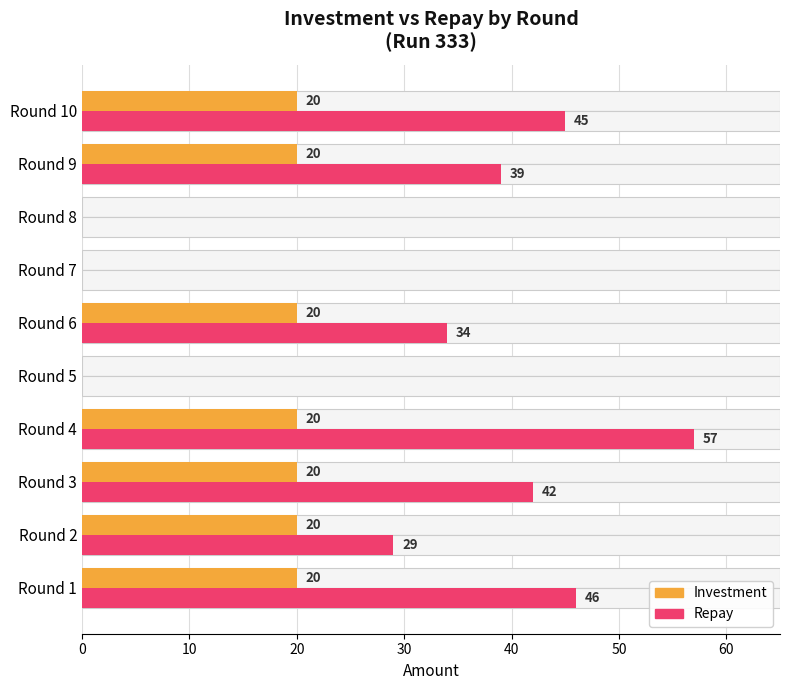

Is the value of repay at Round 9 greater than the value of investment at Round 5?

Yes